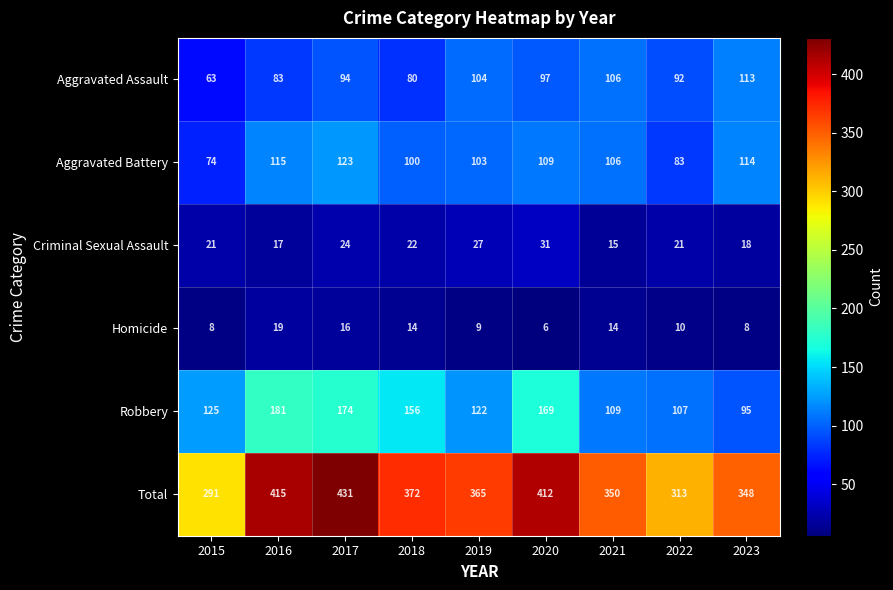

What is the difference between the maximum and second lowest values in the Aggravated Assault series?

33